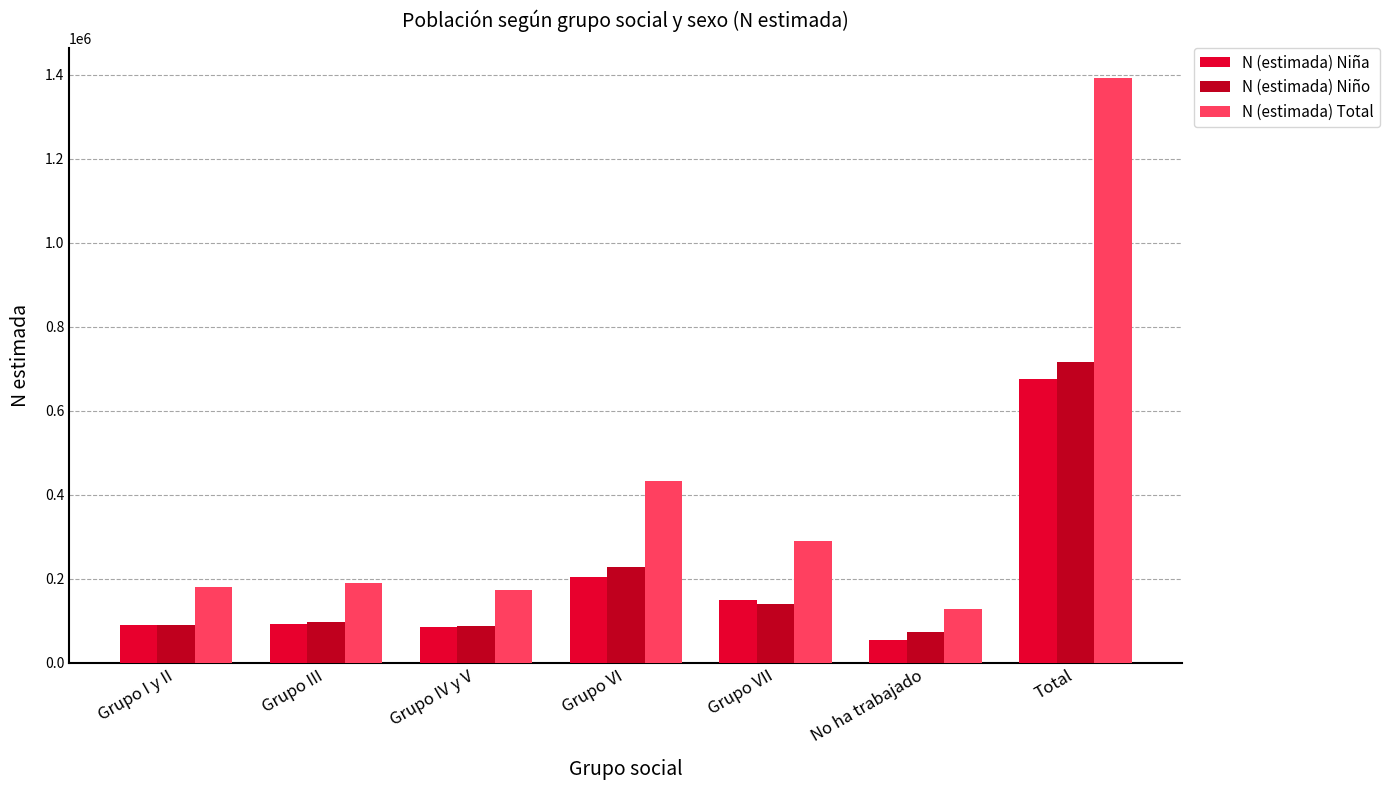

What is the sum of all N (estimada) Total values?

2787555